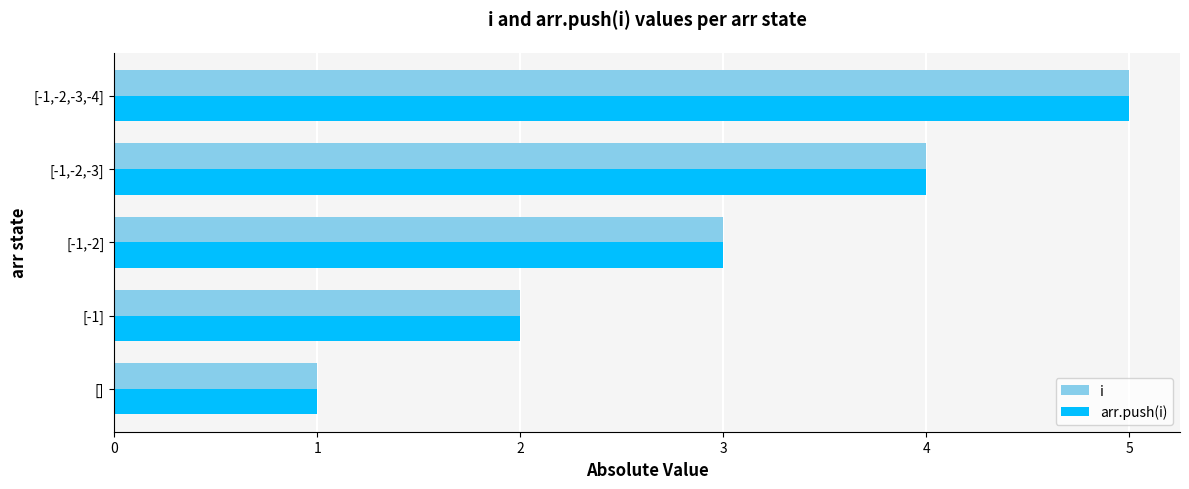

The i series shows 5 at [-1,-2,-3,-4]. True or false?

True